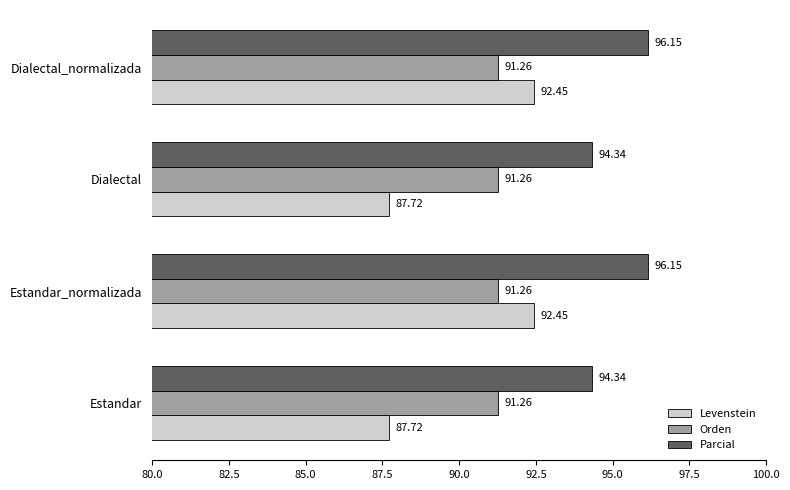

What is the average value of the Orden series?

91.3